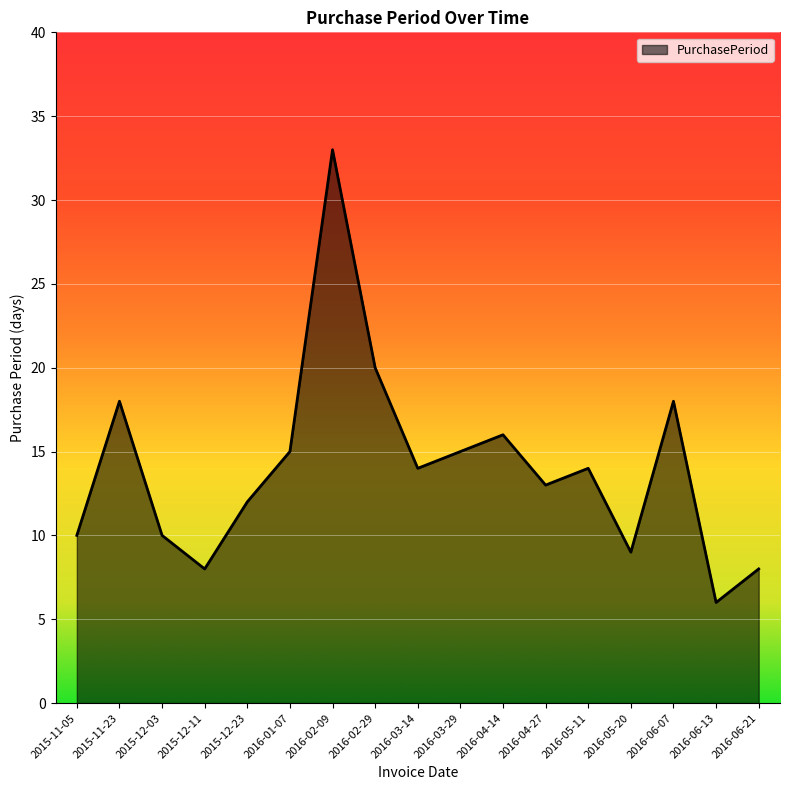

What is the difference between the maximum and second lowest values?

25